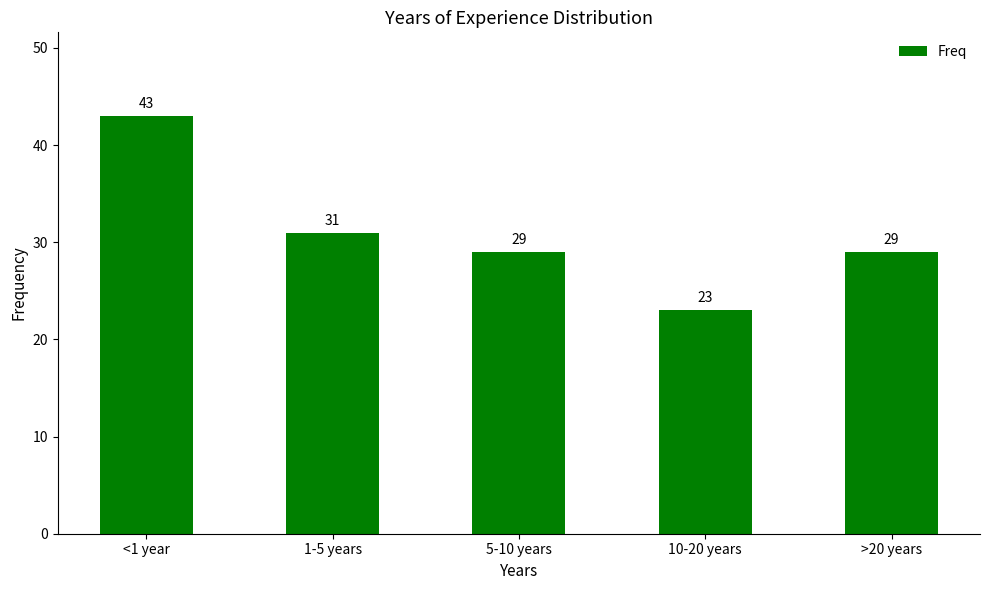

What is the greatest value displayed?

43